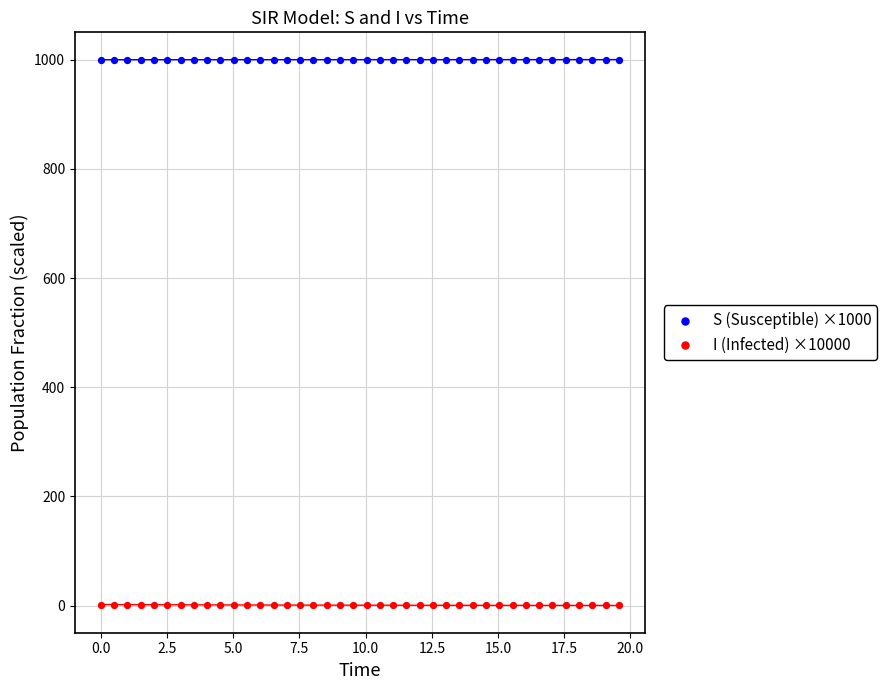

Which series reaches the maximum Y coordinate?

S (Susceptible) ×1000